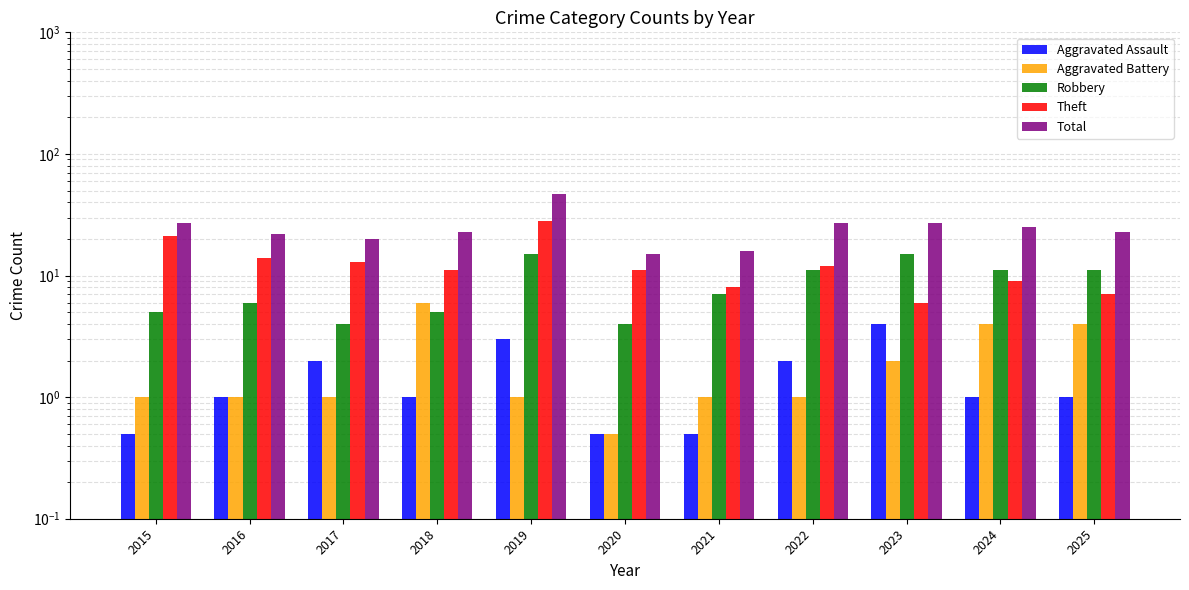

At which category is the sum across all series the highest?

2019